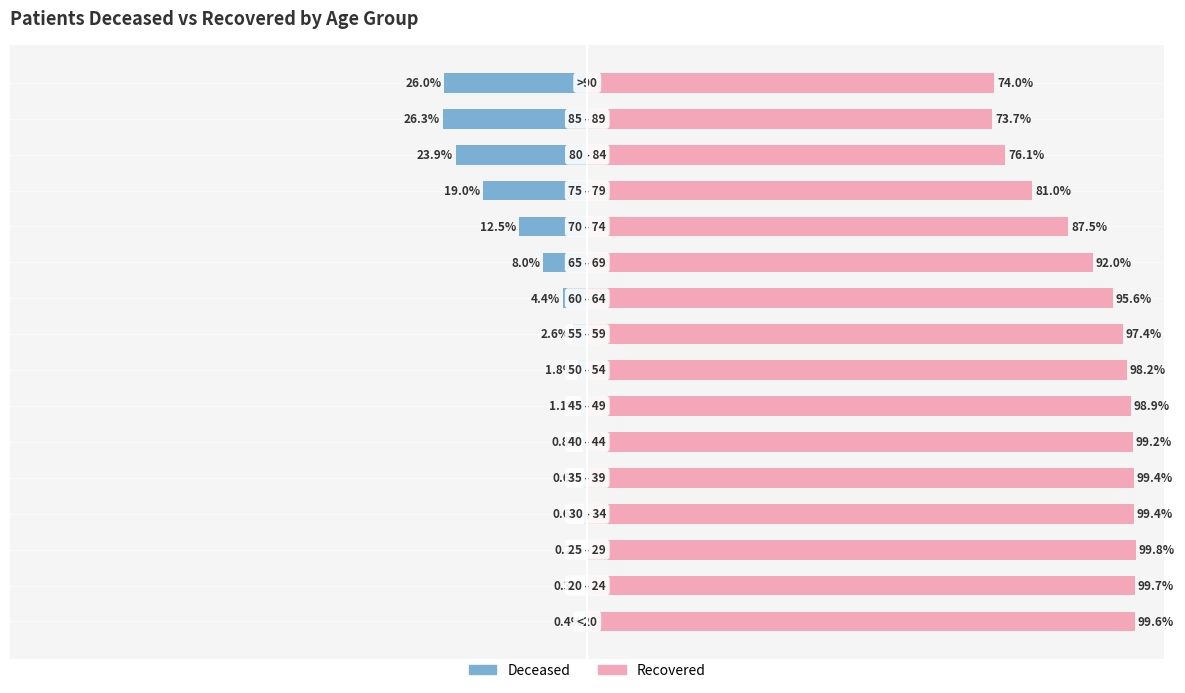

What is the difference between the maximum and minimum values in the patients_recovered series?

26.1